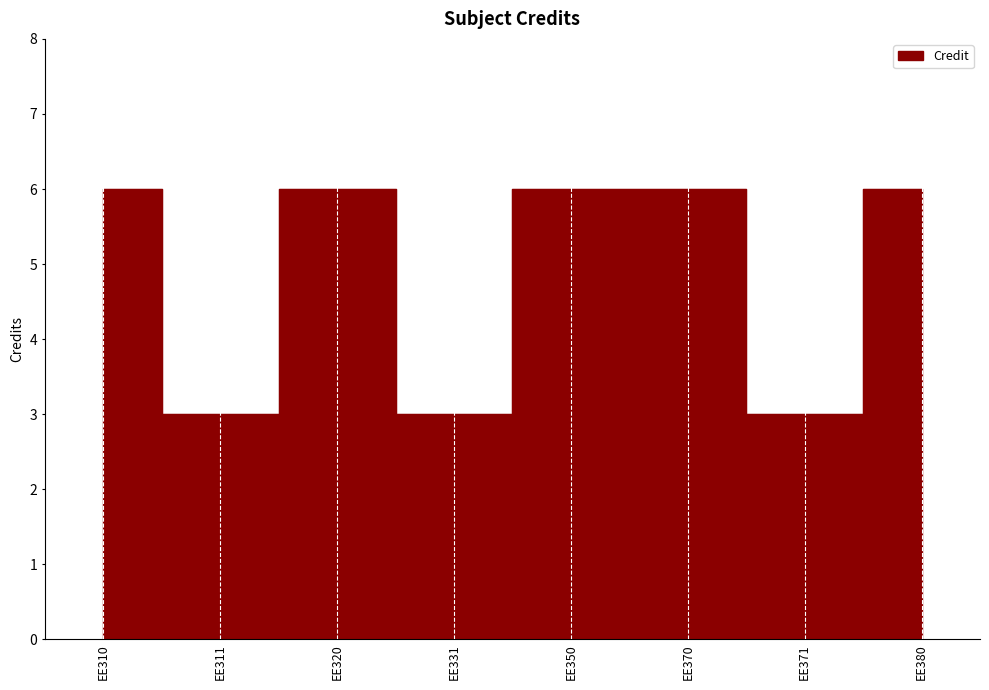

Where is the data nearest to the value 4?

EE311